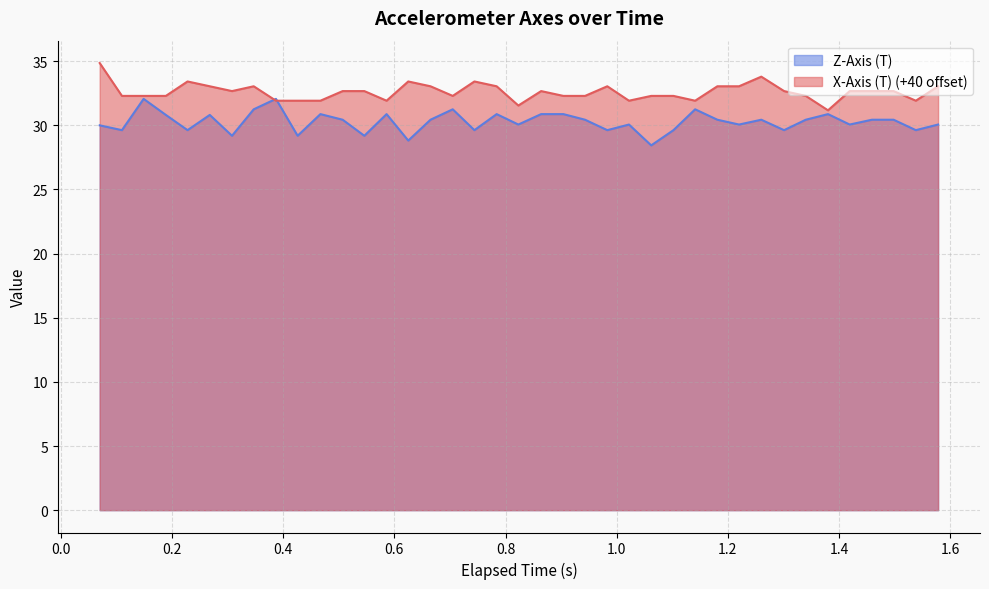

Which series has the largest total across all categories?

X-Axis (T) (+40 offset)